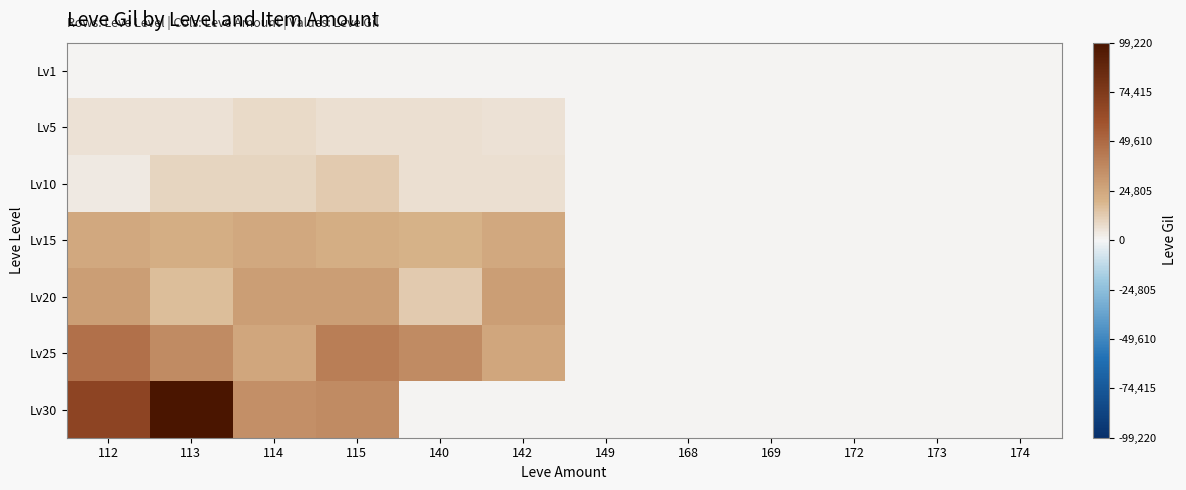

At which category is the sum across all series the highest?

113